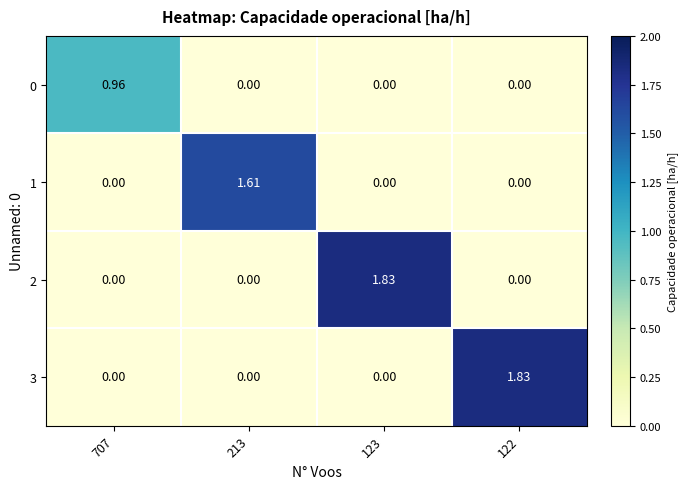

Is the value of 0 at 123 greater than the value of 2 at 123?

No